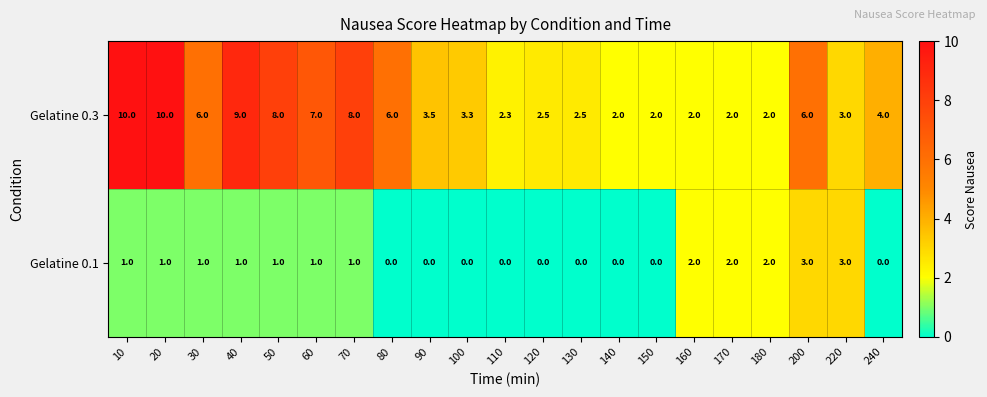

What value does the Gelatine 0.3 series have at 20?

10.0